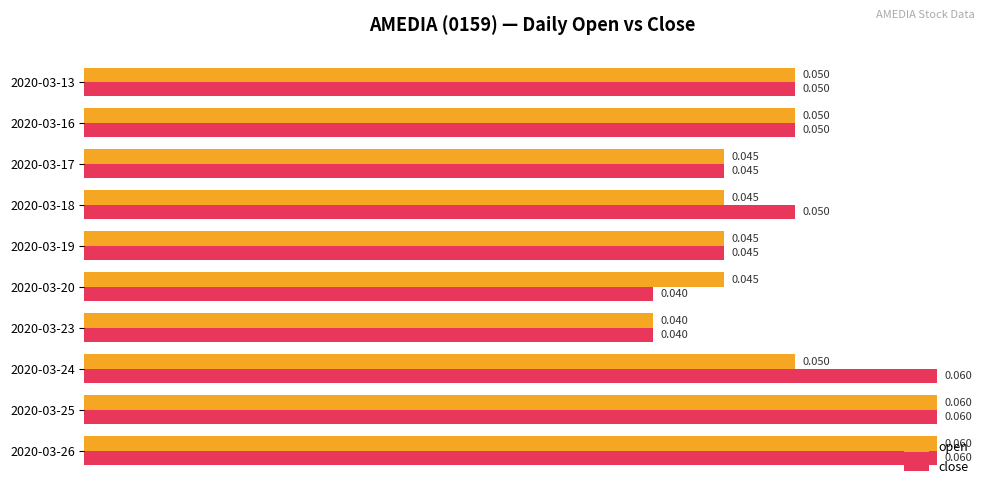

Which series has the largest total across all categories?

close